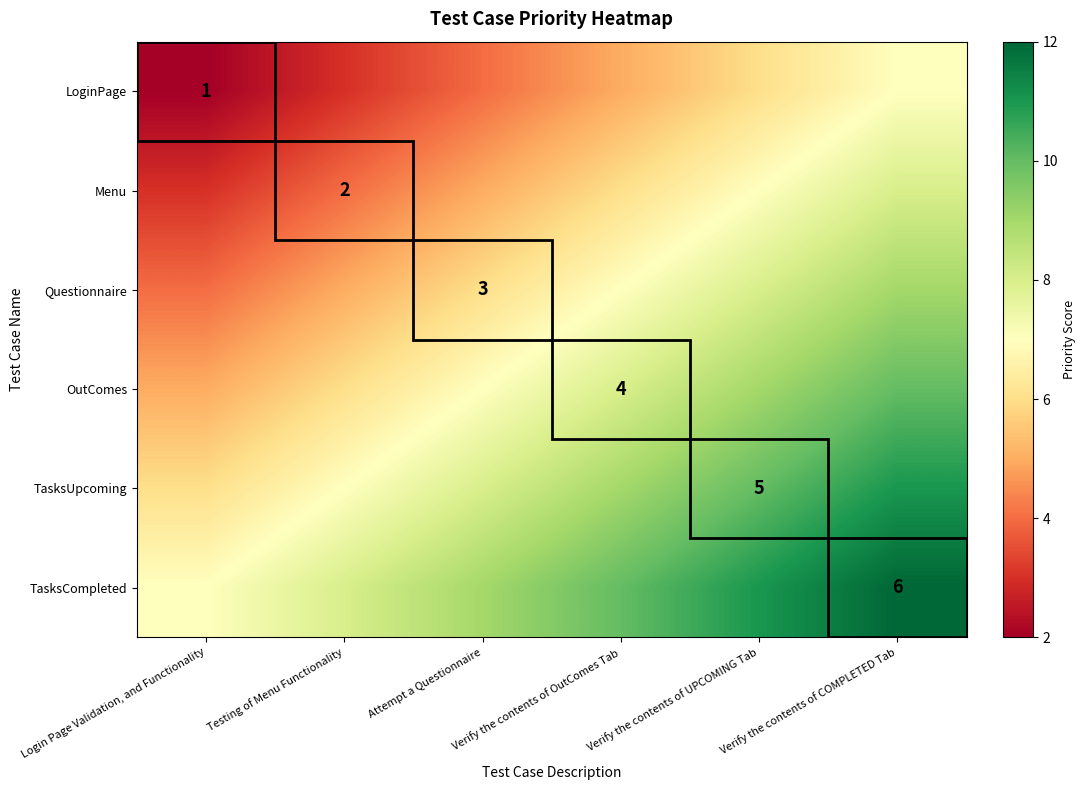

True or false: TasksCompleted has a value of 2 at Verify the contents of COMPLETED Tab.

False